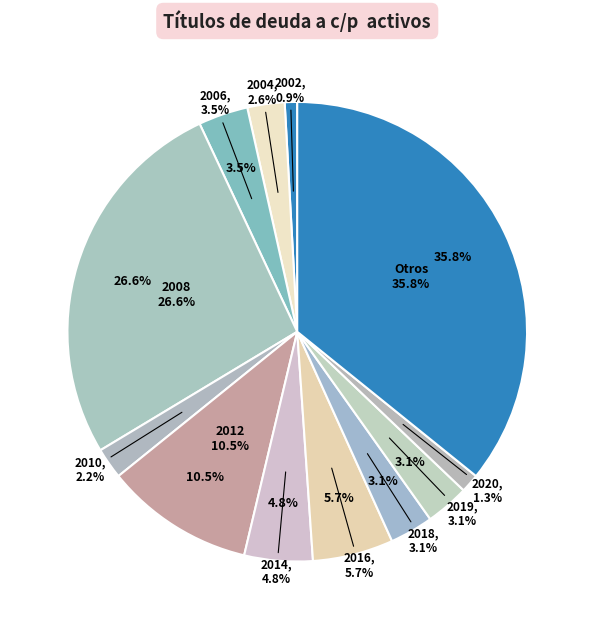

Is there any slice that represents more than half of the pie?

No